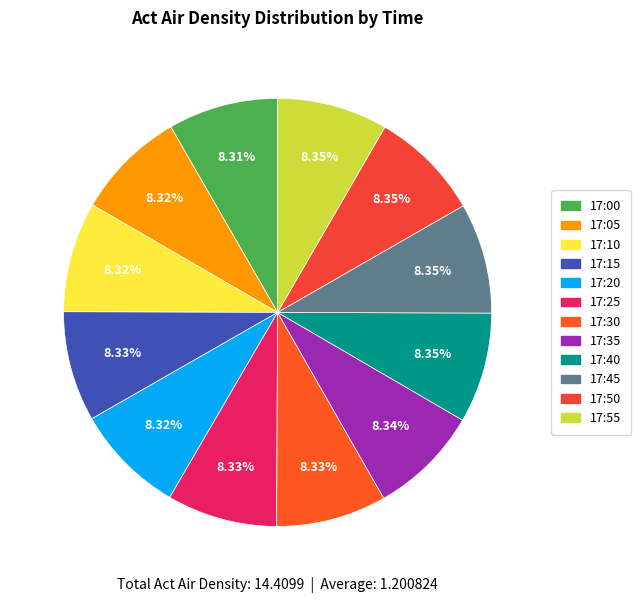

Which slice is the smallest?

17:00